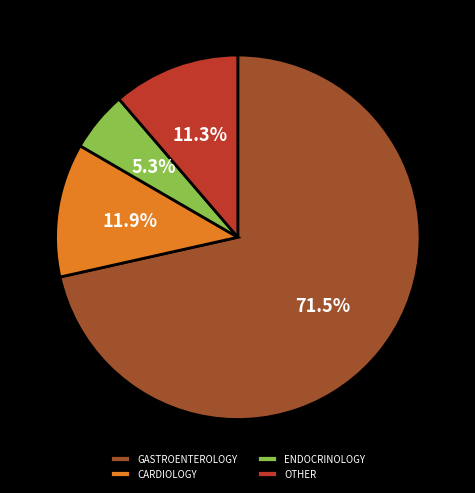

Between CARDIOLOGY and ENDOCRINOLOGY, which is larger?

CARDIOLOGY